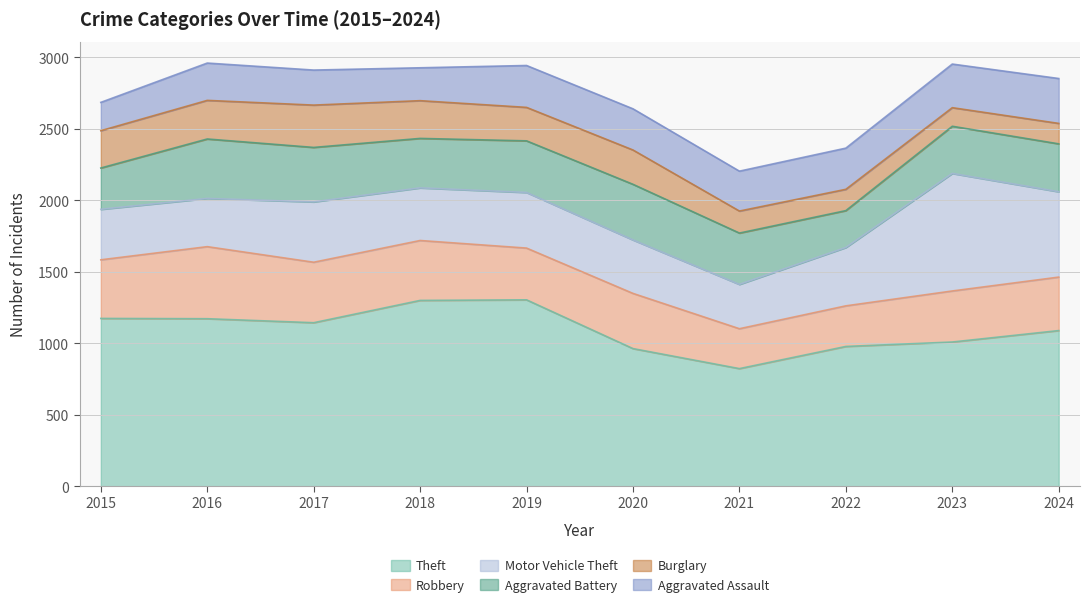

The Motor Vehicle Theft series shows 120 at 2015. True or false?

False